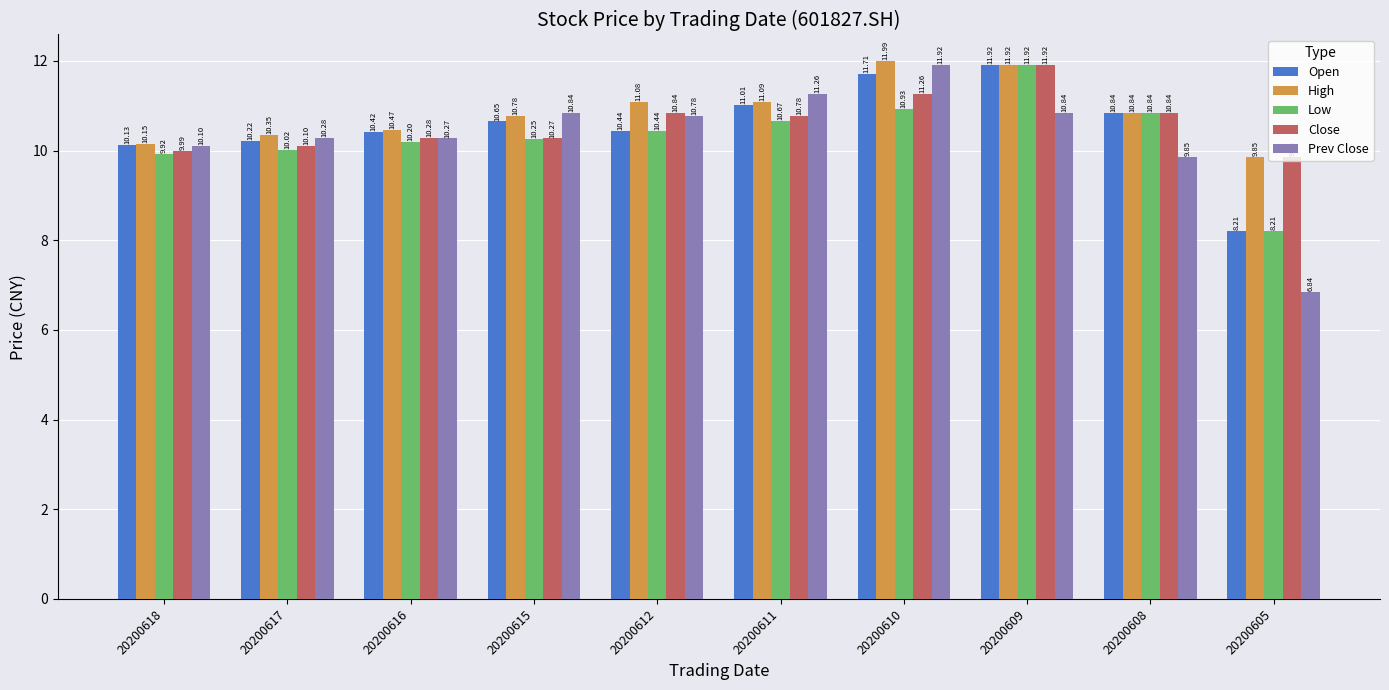

What is the value of the Prev Close bar at the 1st from the left?

10.1